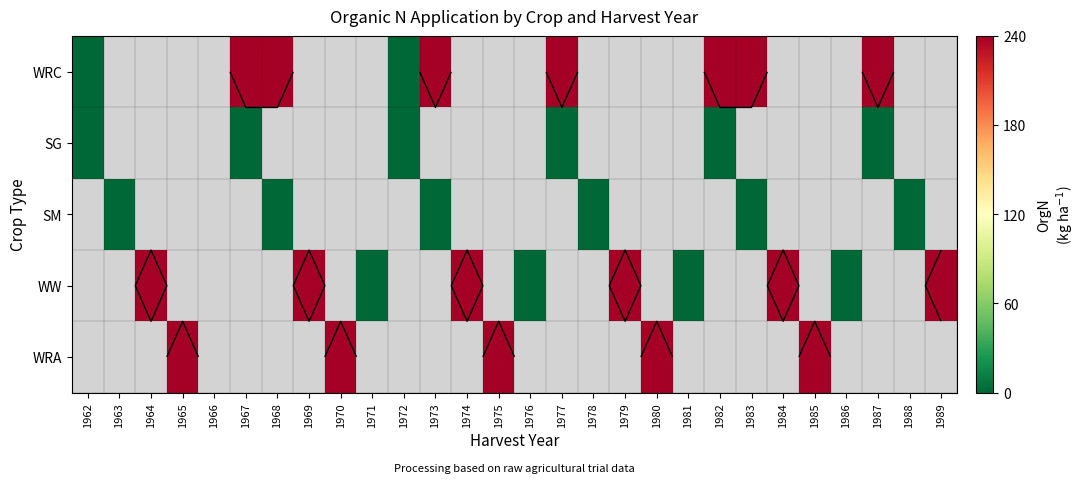

At which category is the sum across all series the highest?

1967